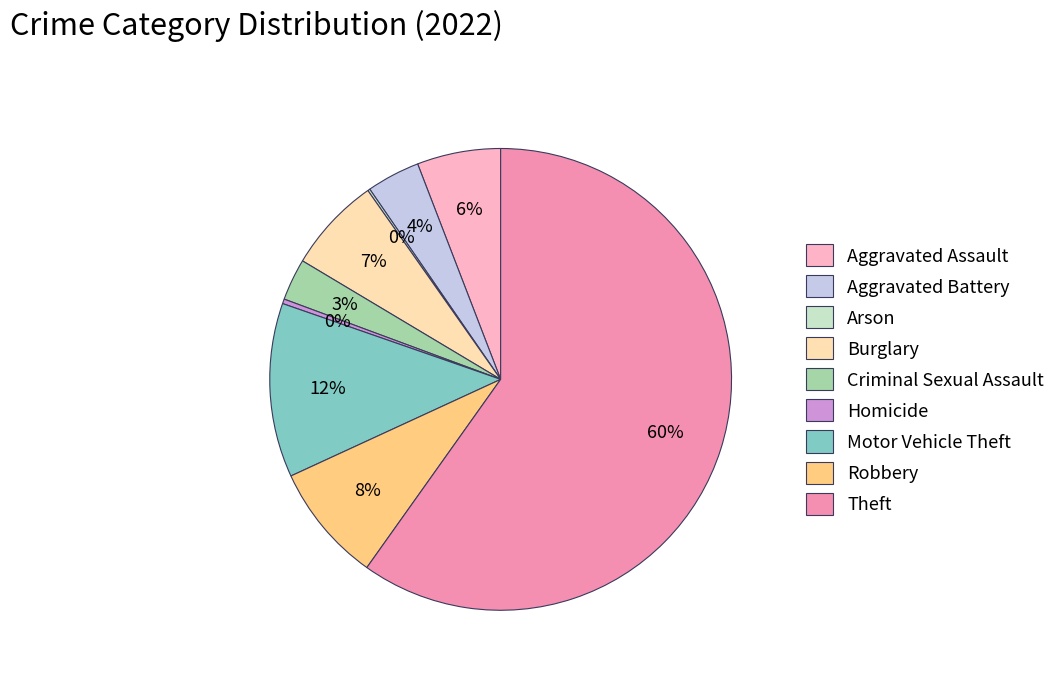

To the nearest percent, what portion does Aggravated Assault represent?

6%